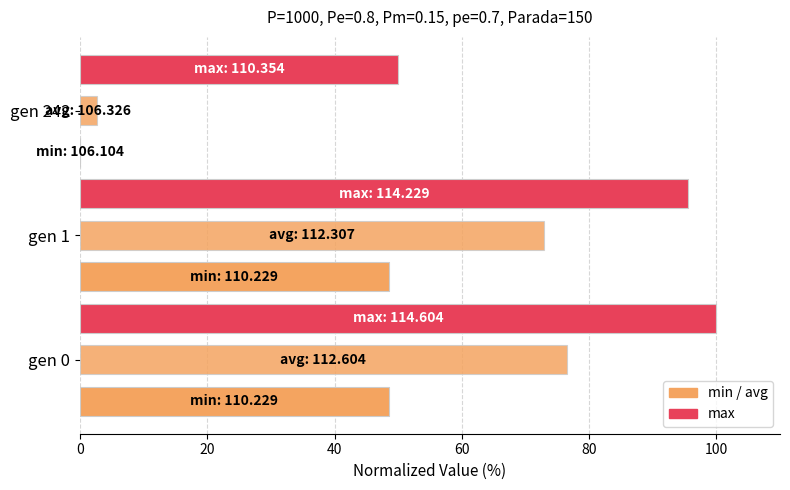

How many data points does each series have?

3